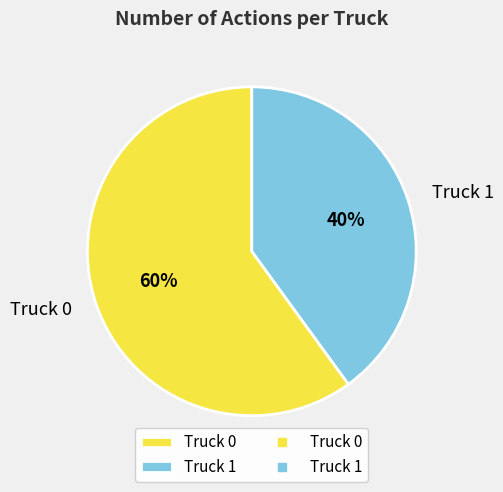

How many slices are in this pie chart?

2